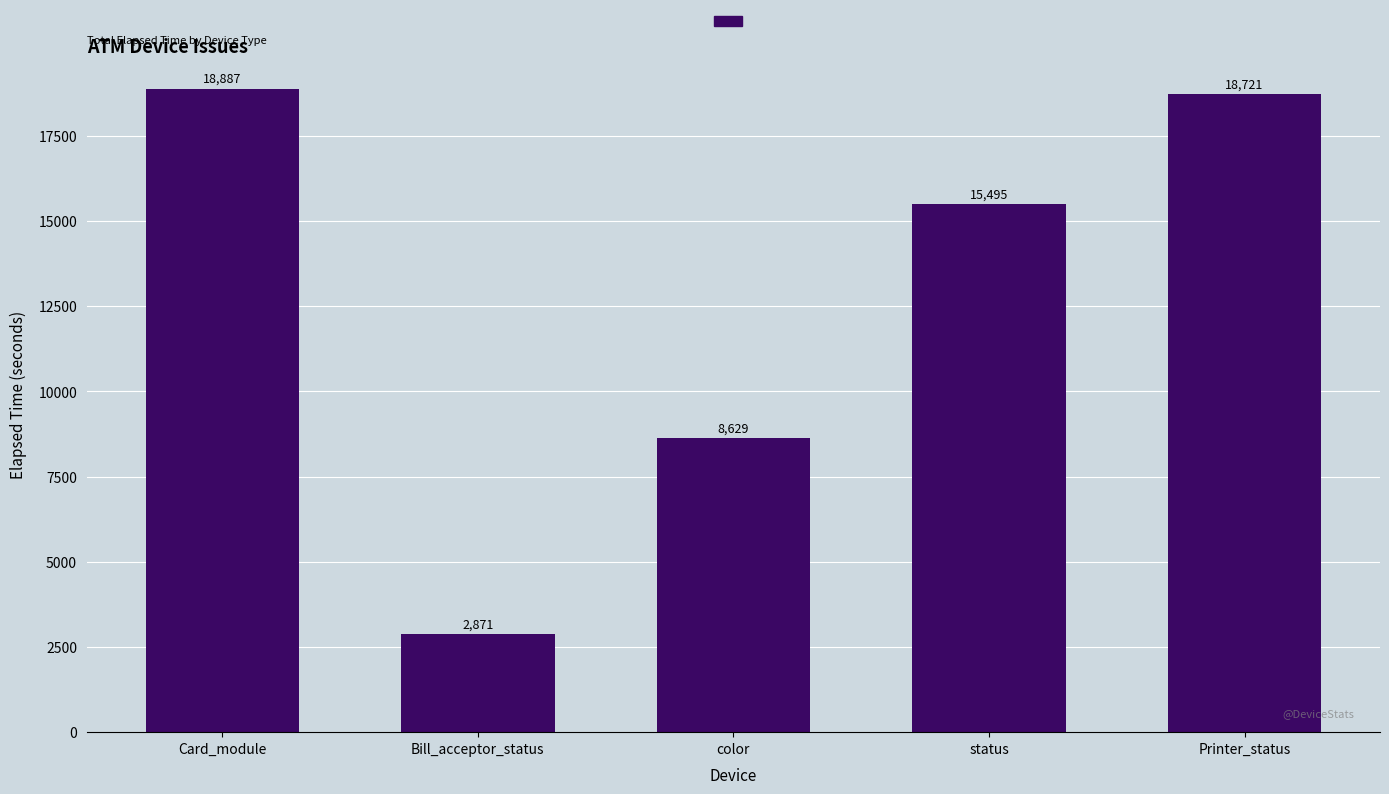

How many bars are there in total?

5